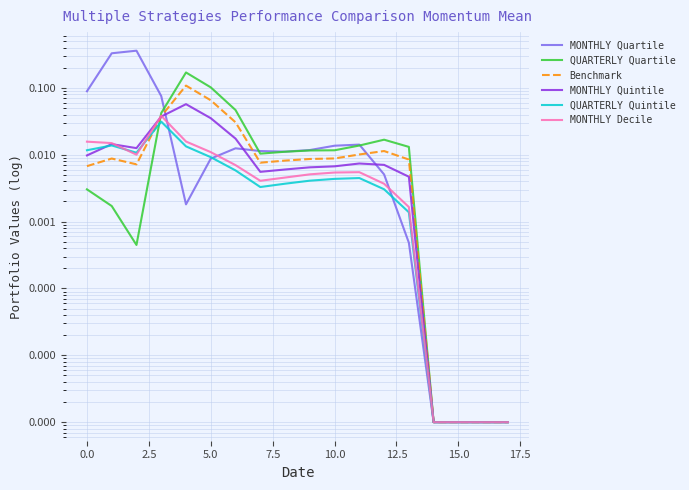

Is this an area chart (filled region under the line)?

No